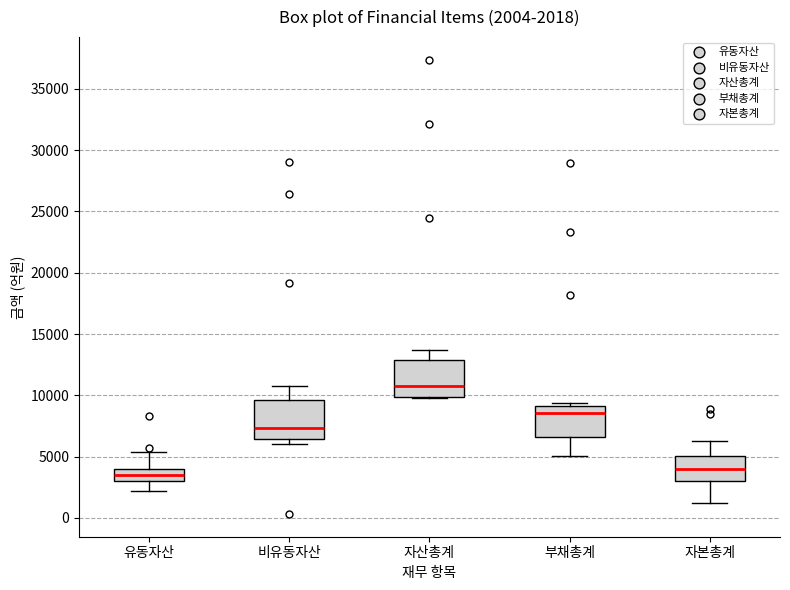

Which box has the highest median line?

자산총계